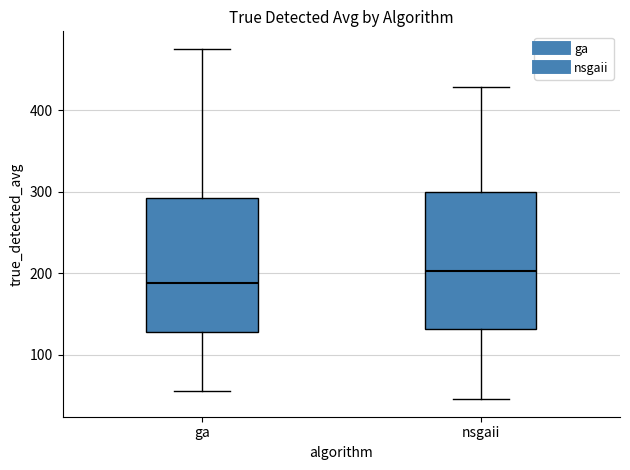

Where does the lower whisker of the box for ga end on the y-axis? The values are not printed on the chart, so give them approximately, as read against the axis.

60